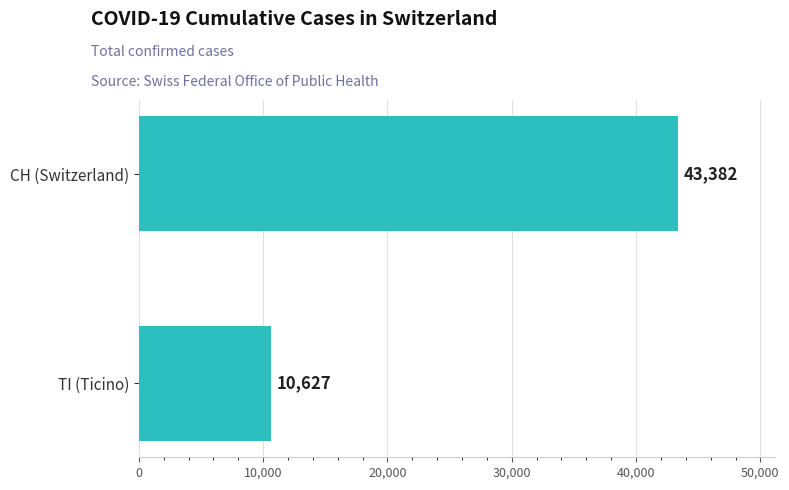

List the labels in order of value, largest first.

CH (Switzerland), TI (Ticino)